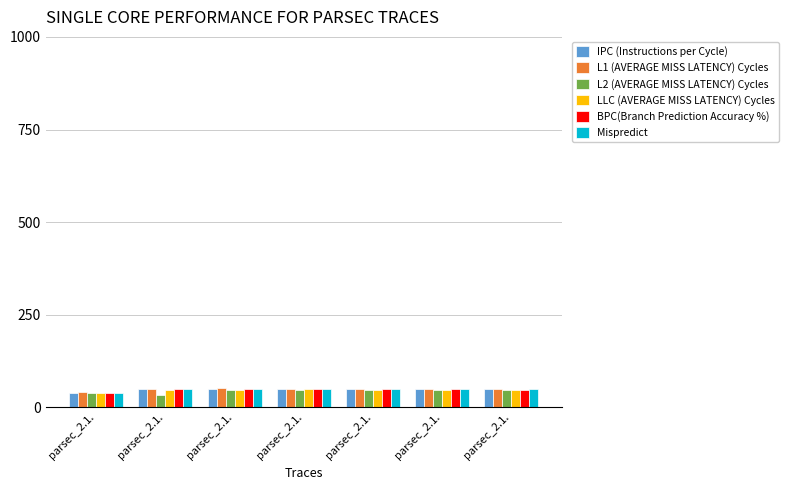

At how many categories does at least one series exceed 36?

7